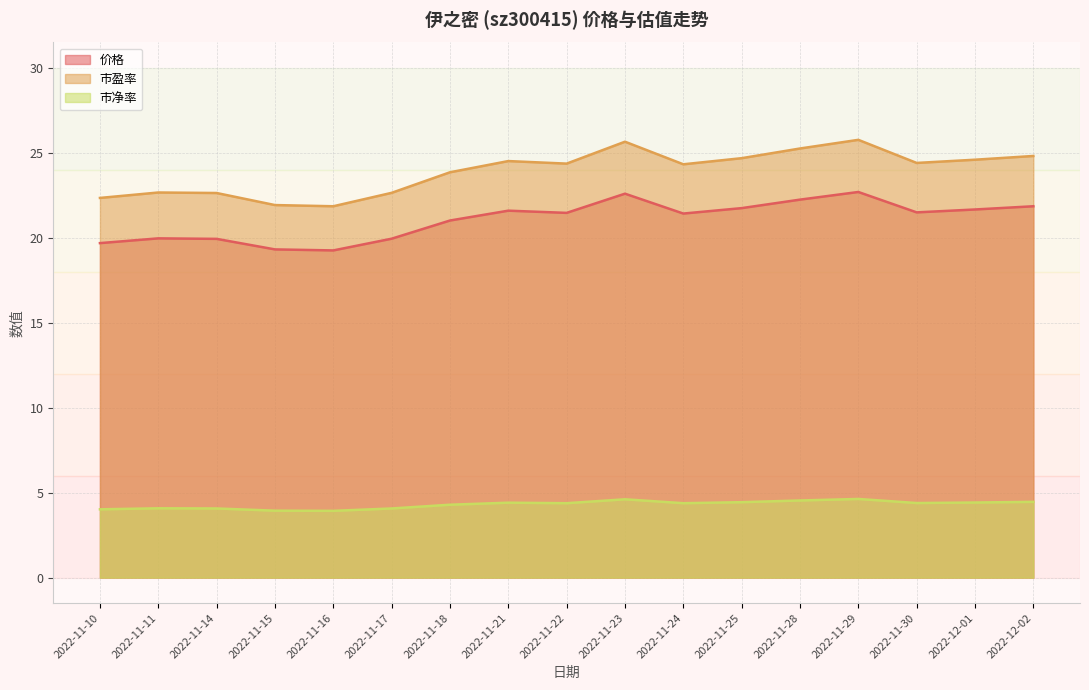

What is the label of the 3rd point from the right?

2022-11-30